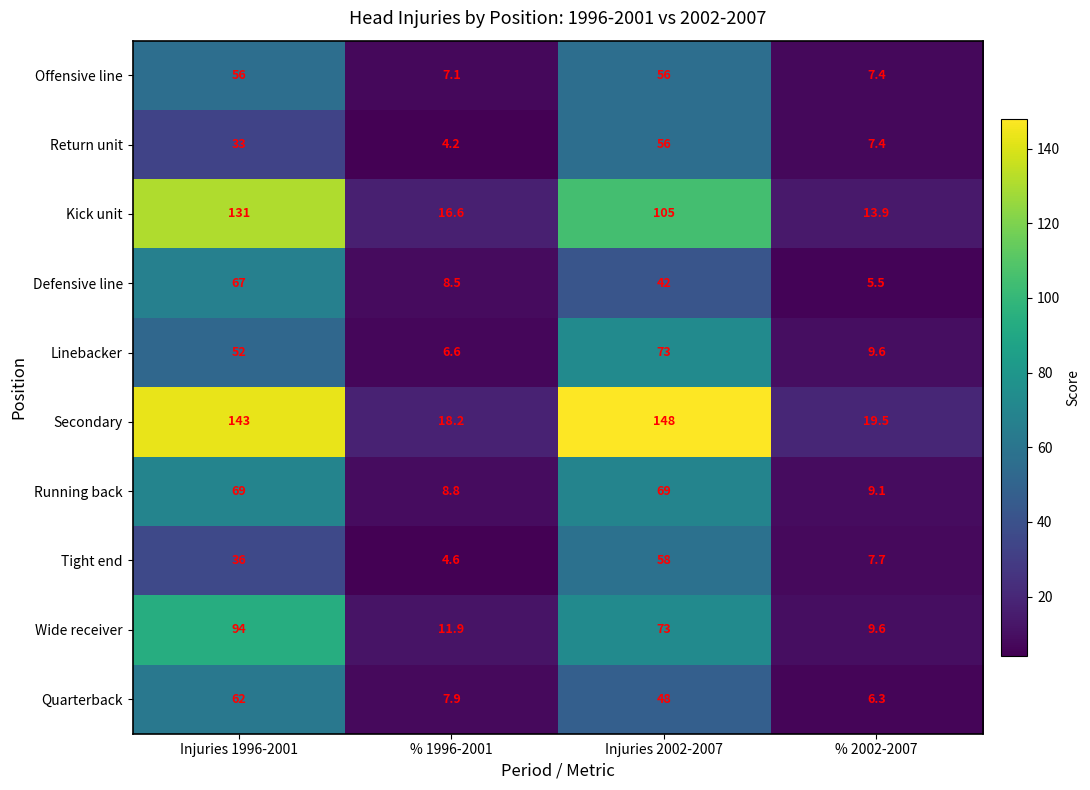

What is the smallest value displayed?

4.2